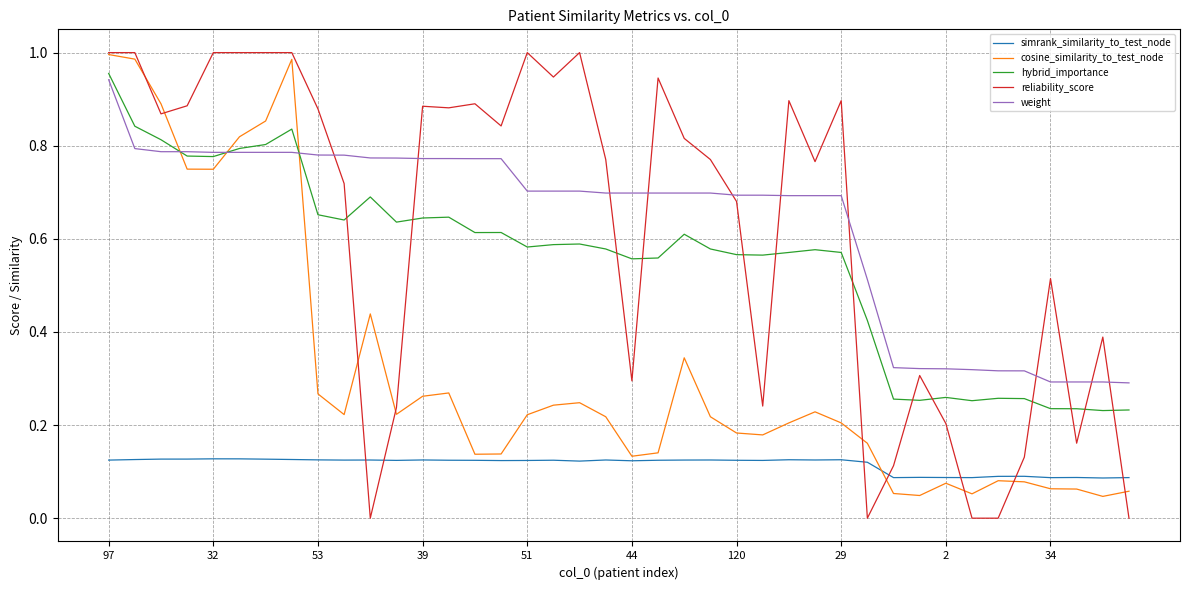

Which series has the largest range (max minus min)?

reliability_score